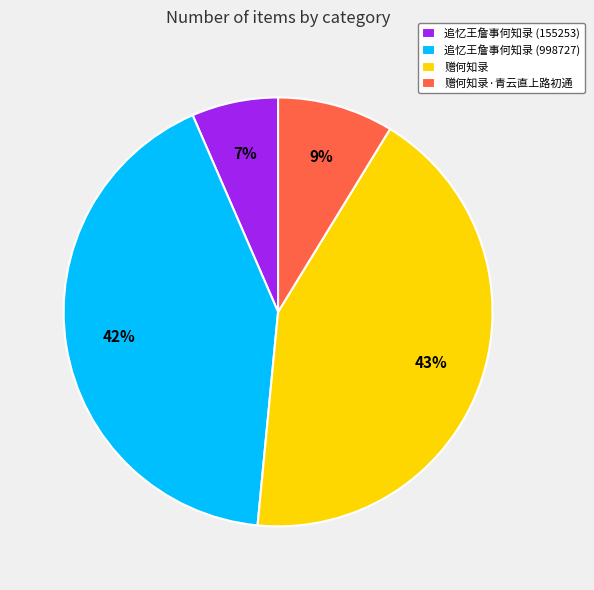

Which category has the smallest portion of the pie?

追忆王詹事何知录 (155253)